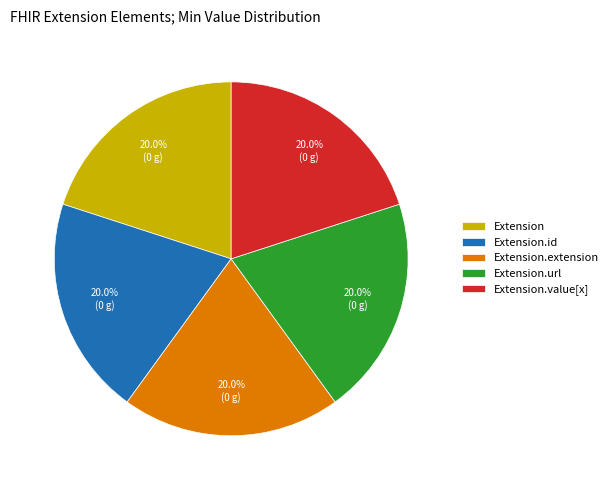

Is Extension.id the majority of the pie?

No